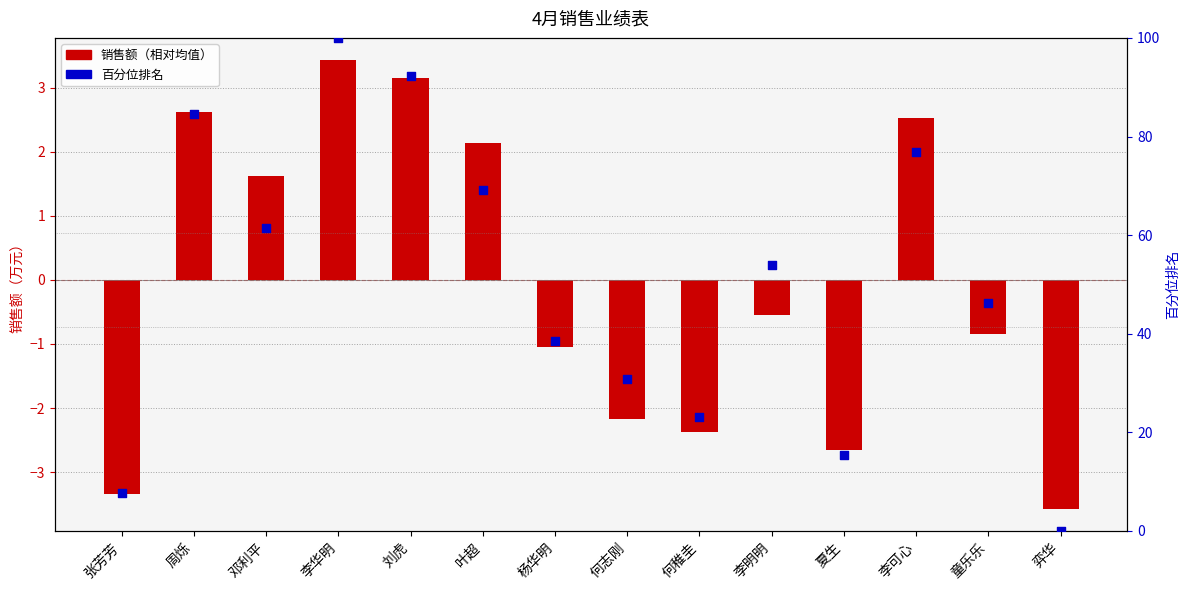

At which category is the sum across all series the highest?

李华明